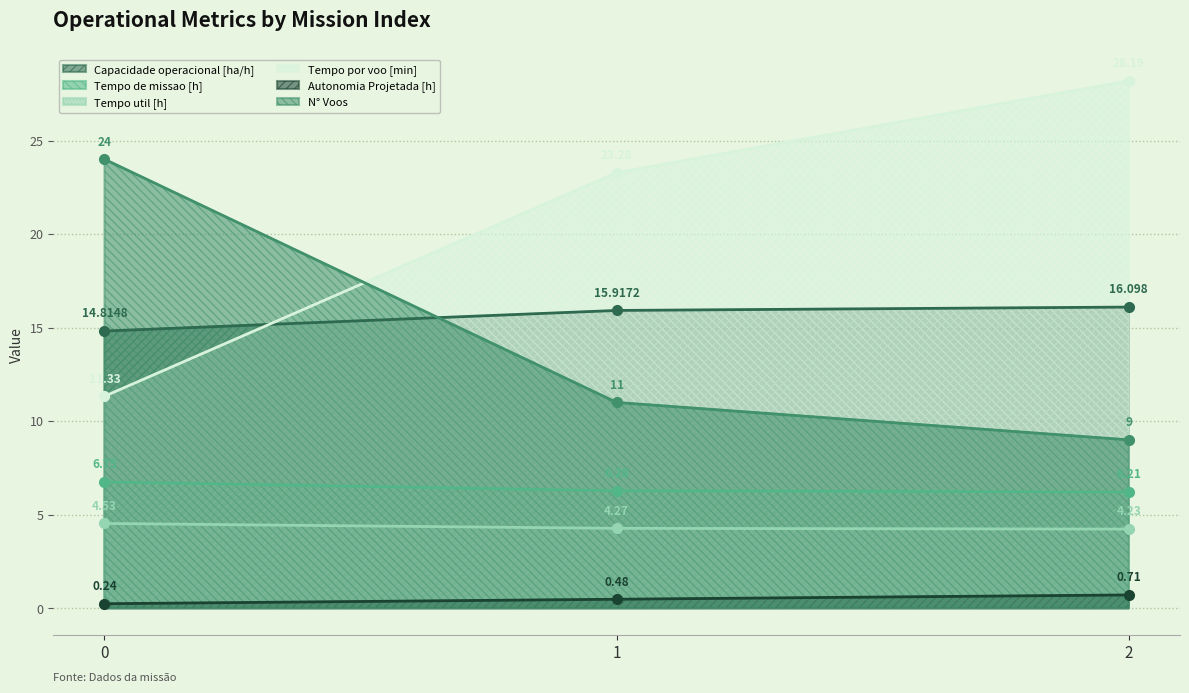

How many lines are shown in the chart?

6